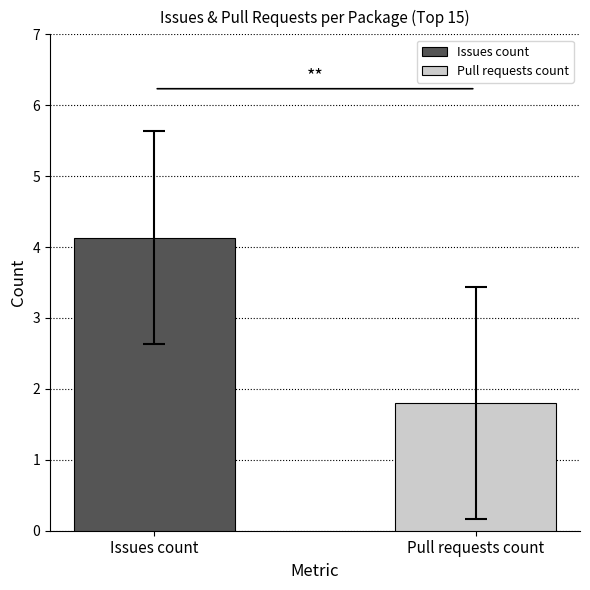

What is the maximum value for Issues count?

4.1